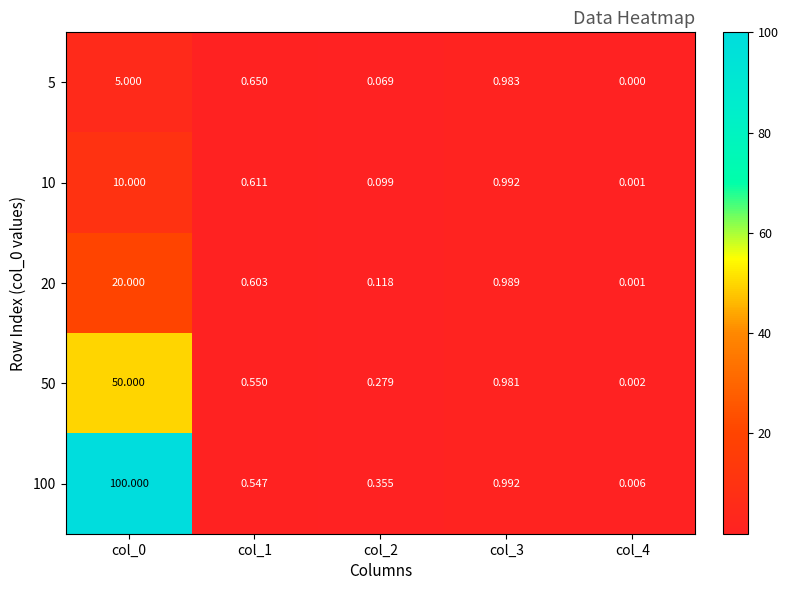

Is the value of 100 at col_0 greater than the value of 10 at col_3?

Yes